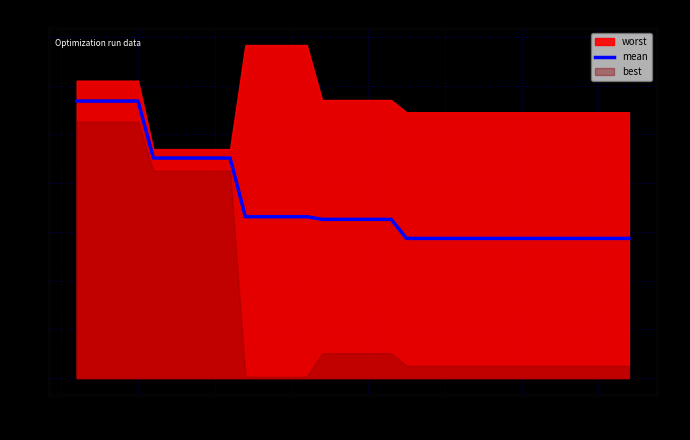

Reading right to left, extract all data points from this chart.

1.4	1.4	1.4	1.4	1.4	1.4	1.4	1.4	1.4	1.4	1.4	1.4	1.4	1.4	1.4	1.4	1.4	1.6	1.6	1.6	1.6	1.6	1.6	1.7	1.7	1.7	1.7	1.7	1.7	2.3	2.3	2.3	2.3	2.3	2.3	2.8	2.8	2.8	2.8	2.8